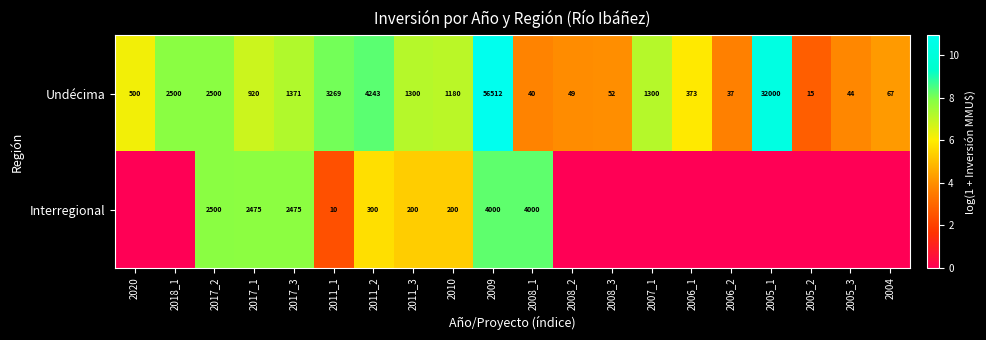

Between 2005_3 and 2011_1, which is larger?

2011_1